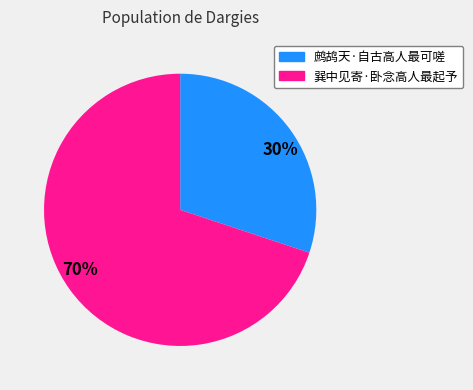

Which slice is the smallest?

鹧鸪天·自古高人最可嗟